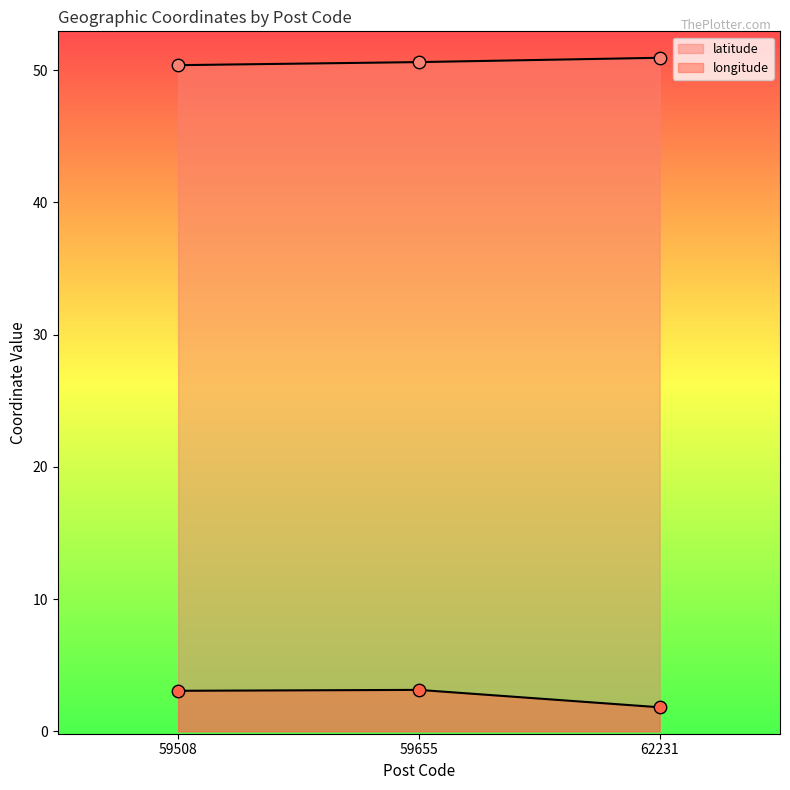

Which series contains the highest Y value?

latitude